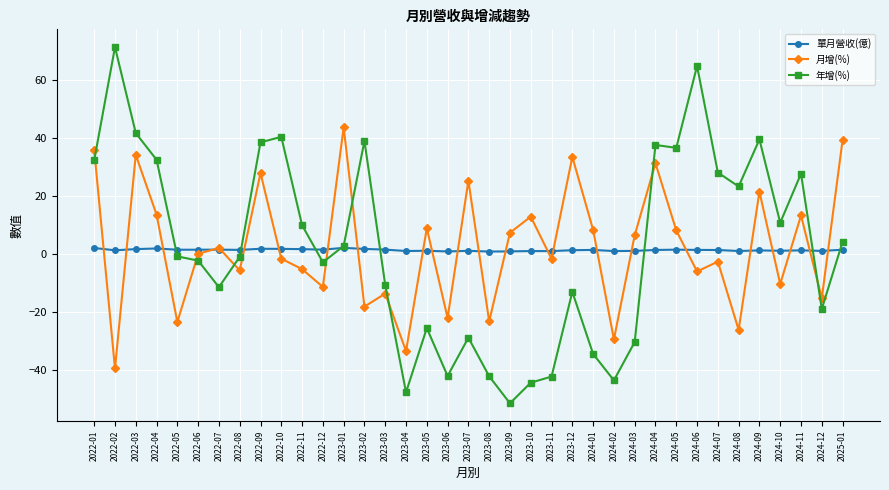

After their last crossing, which series has the higher values: 單月營收(億) or 月增(%)?

月增(%)